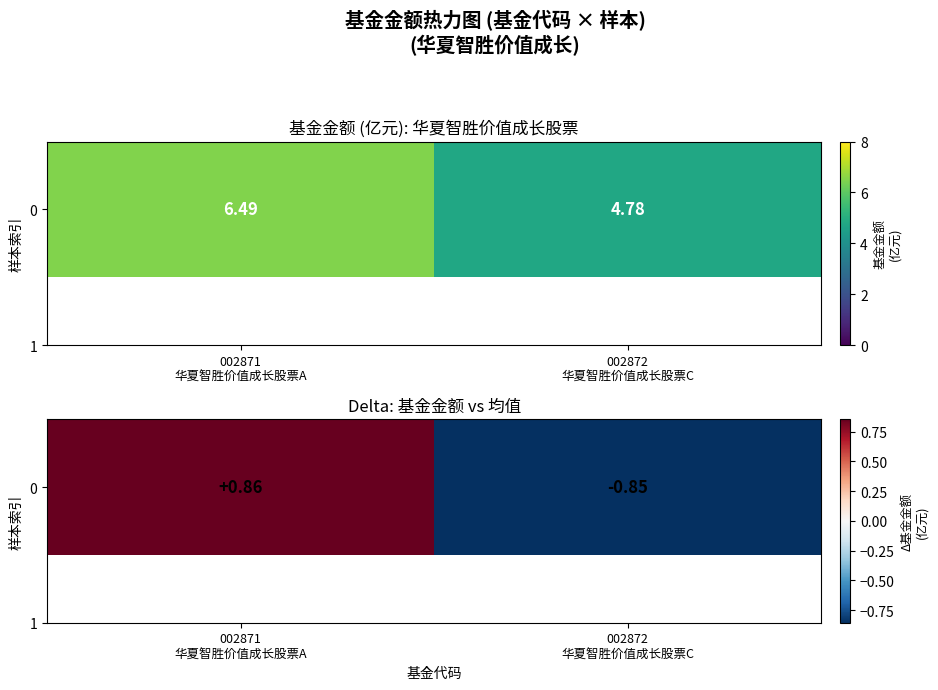

Which category has the highest value across all series?

002871
华夏智胜价值成长股票A